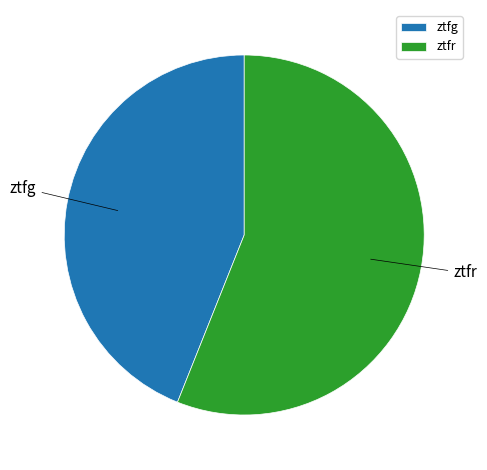

Rank the categories by value from highest to lowest.

ztfr, ztfg